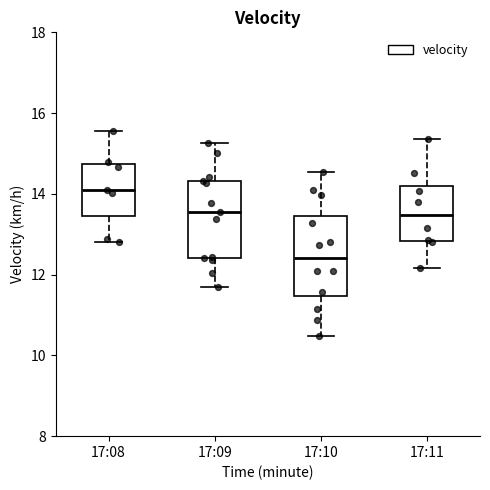

Which box has the highest median line?

17:08